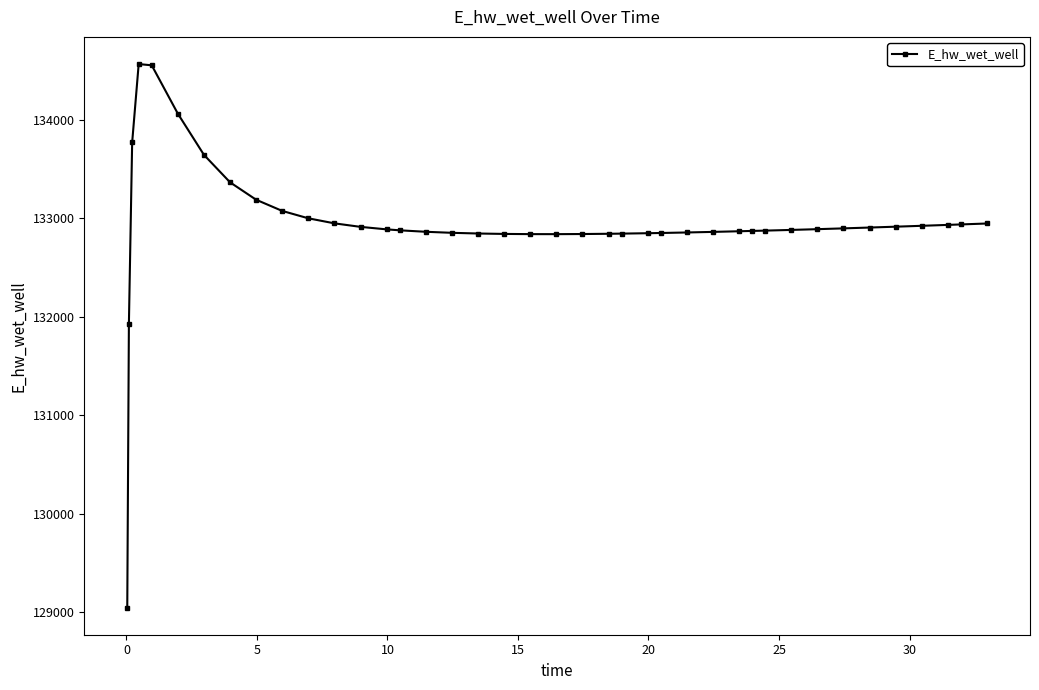

What is the minimum value shown in the chart?

129048.1